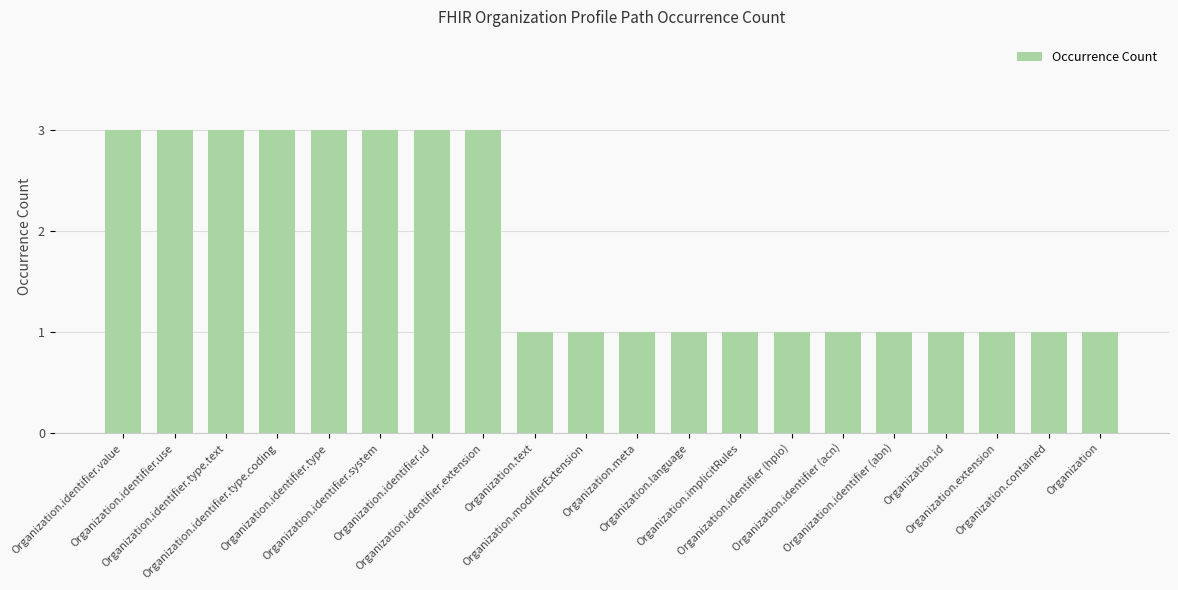

What is the sum of all values?

36